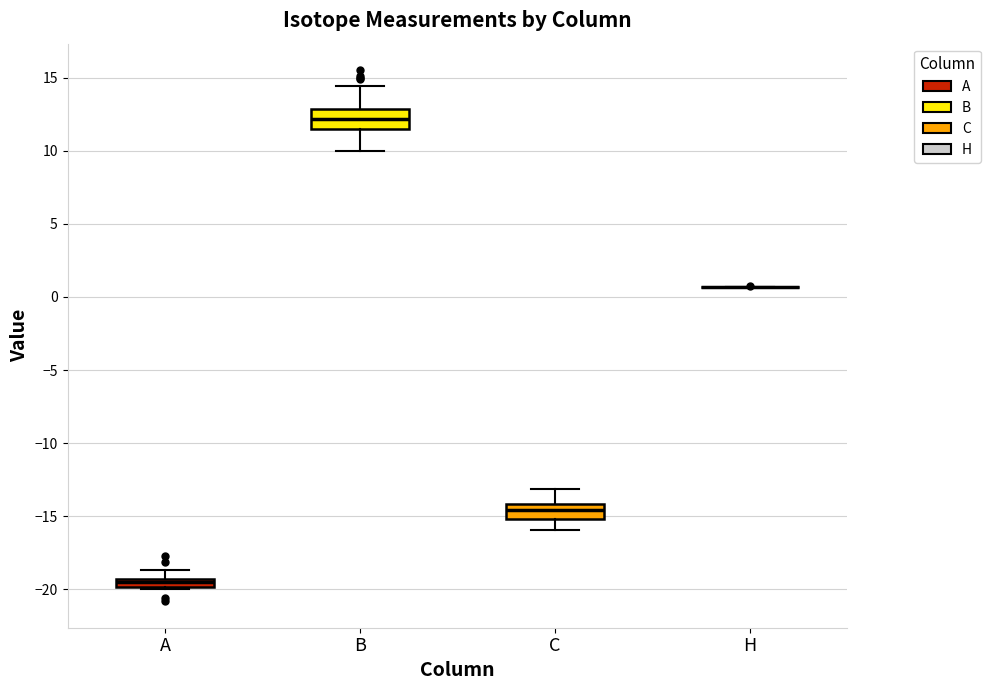

Where is the lower edge of the box for B on the y-axis? The values are not printed on the chart, so give them approximately, as read against the axis.

11.5